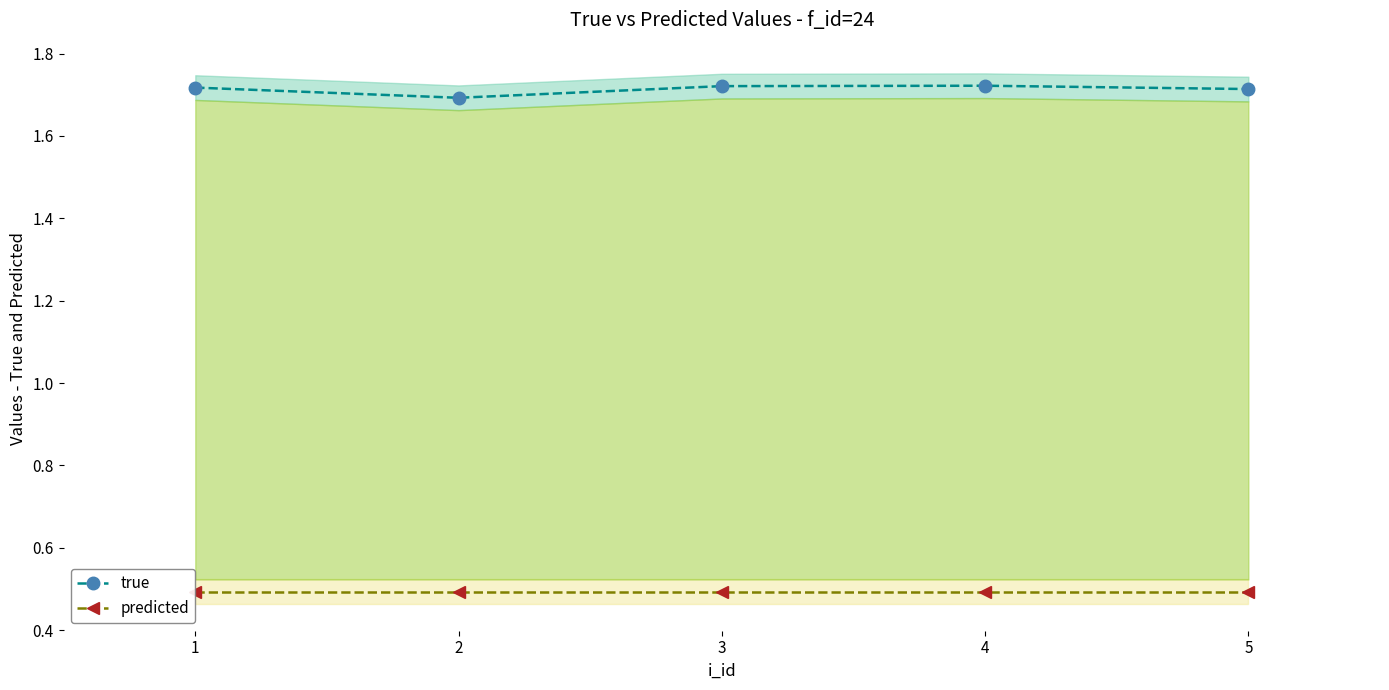

What is the minimum value for true?

1.7